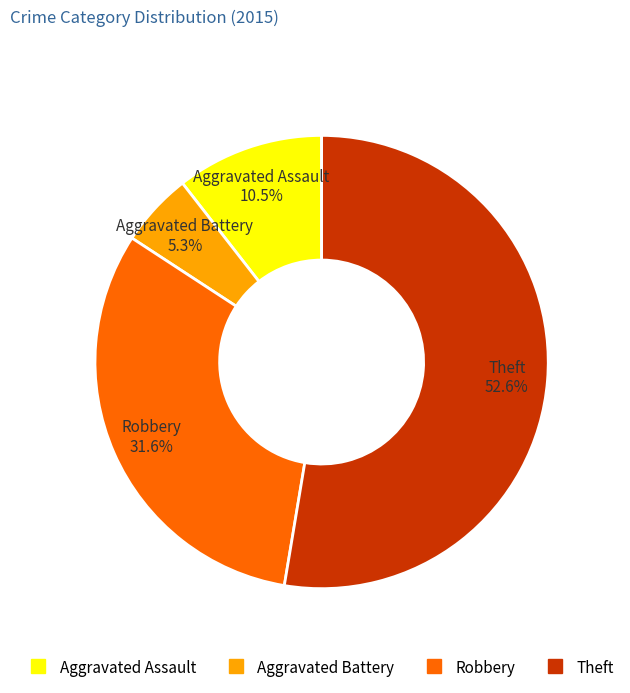

Rank the categories by value from highest to lowest.

Theft, Robbery, Aggravated Assault, Aggravated Battery